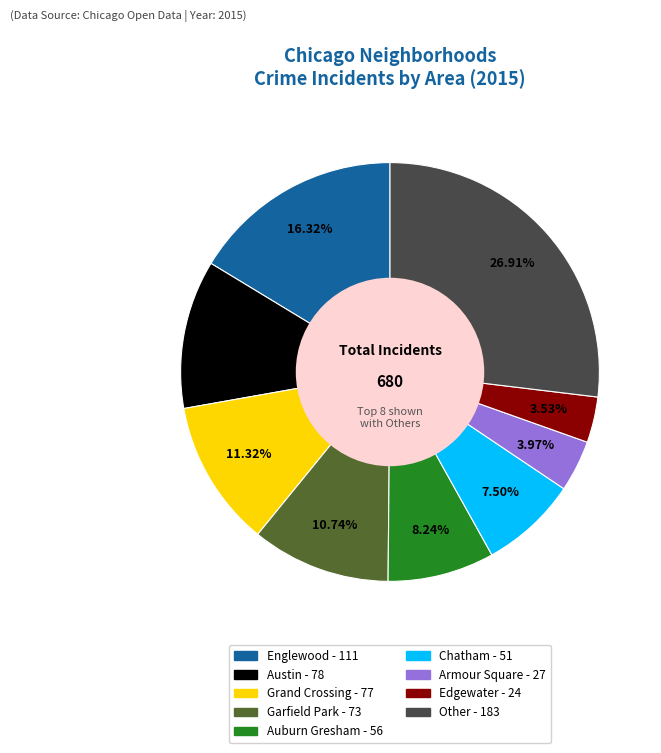

Does any single category account for the majority?

No